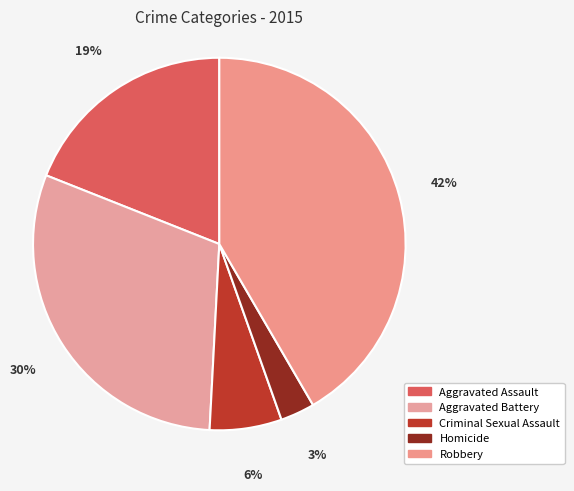

Count the number of slices in the pie.

5